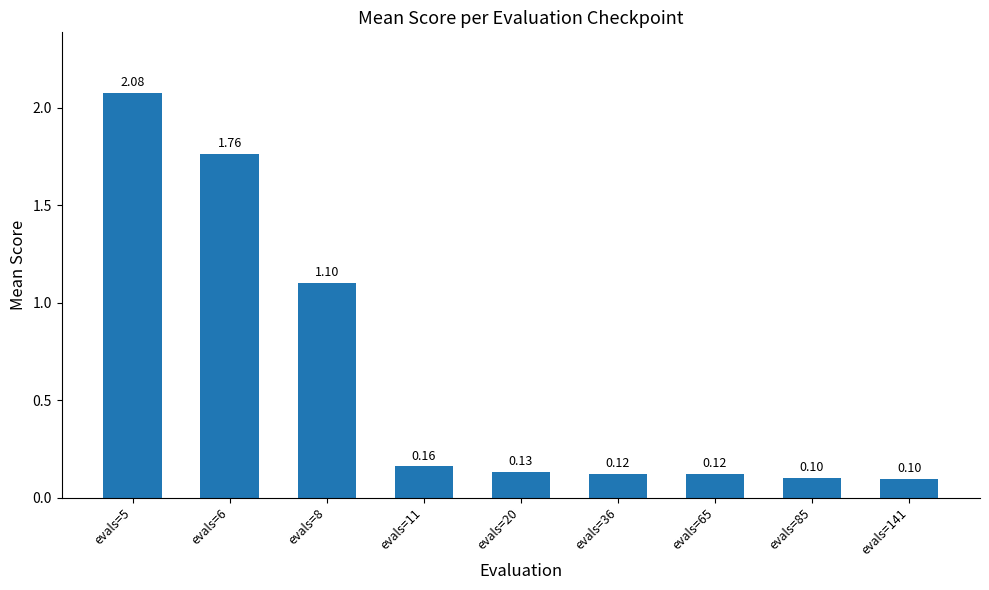

Which has a higher value, evals=141 or evals=65?

evals=65